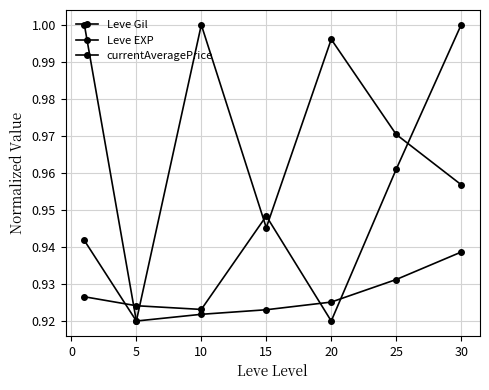

What is the maximum value for currentAveragePrice?

1.0